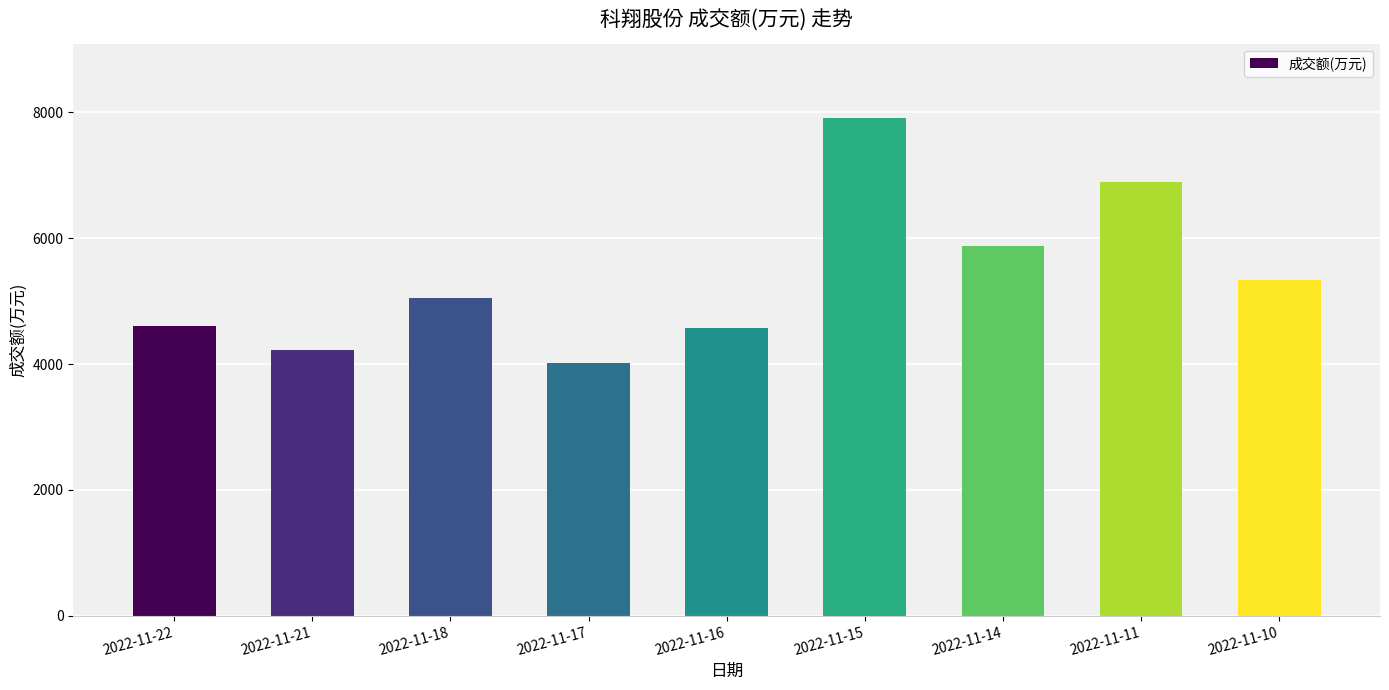

The value at 2022-11-11 is 9152. True or false?

False